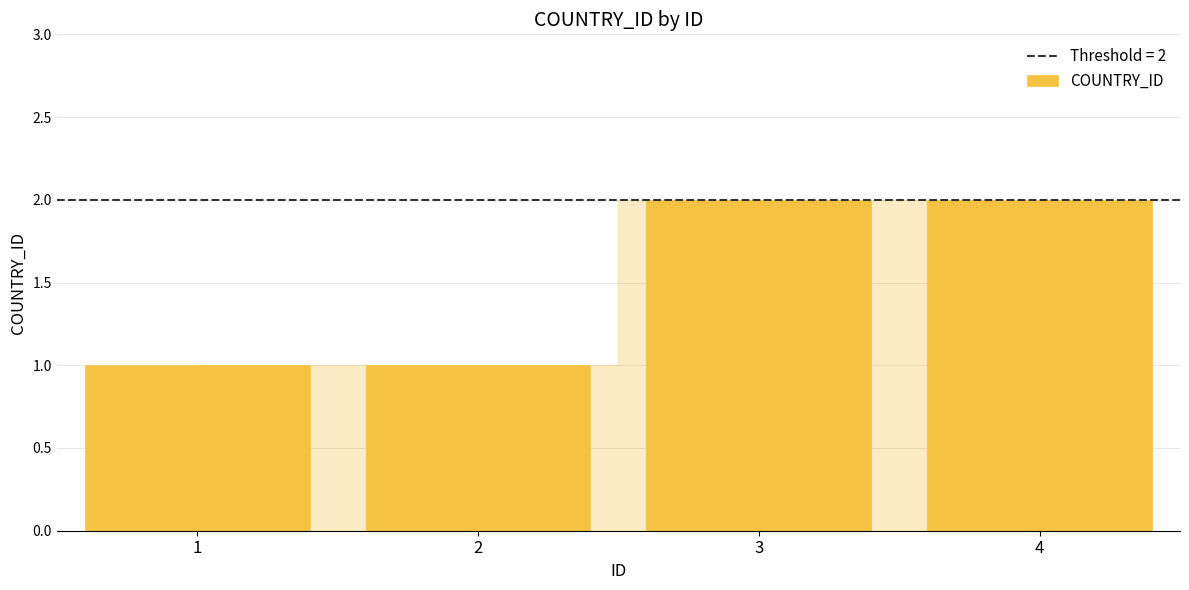

What is the label of the 2nd bar from the left?

2